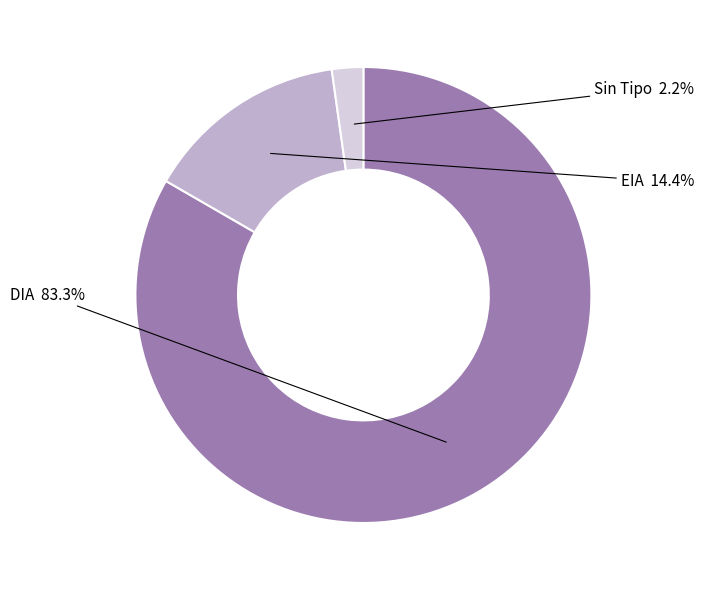

To the nearest percent, what is the combined percentage of DIA and EIA?

98%